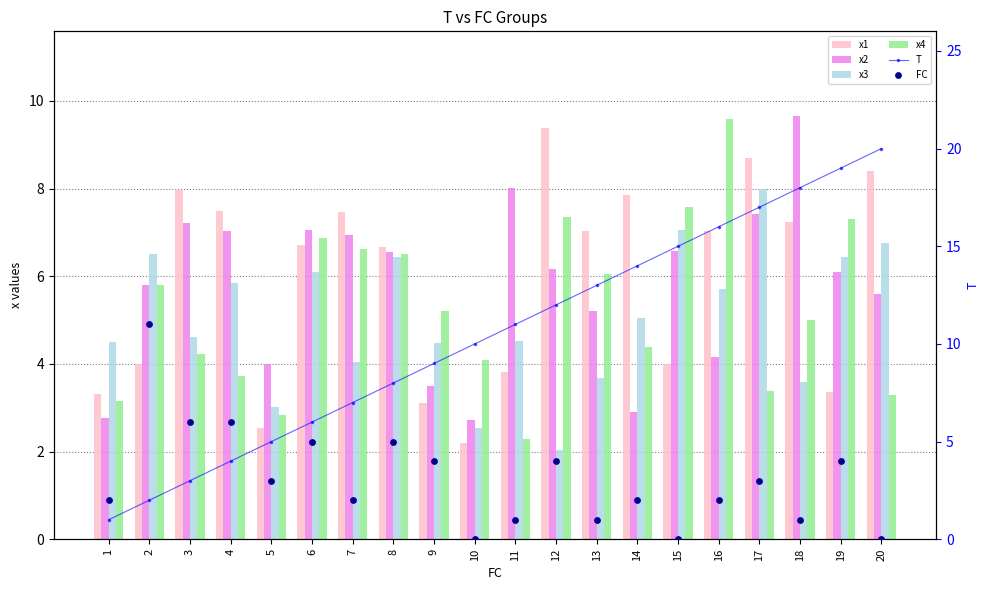

Which series reaches the minimum Y coordinate?

FC